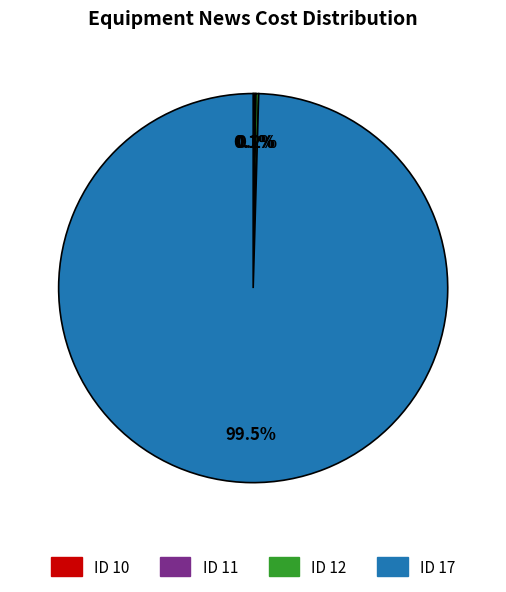

Does any single category account for the majority?

Yes